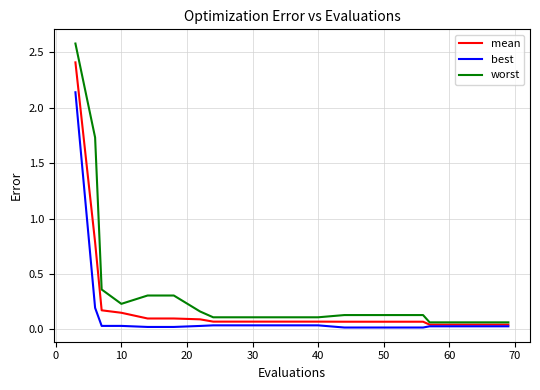

Count the number of categories in the chart.

20